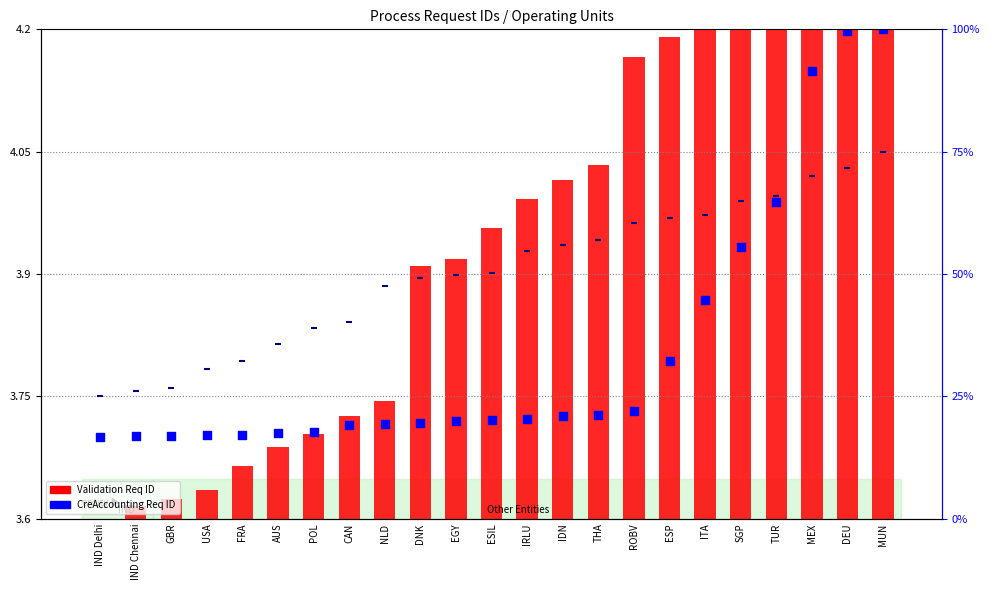

Which series contains the highest Y value?

CreAccounting Req ID (normalized)